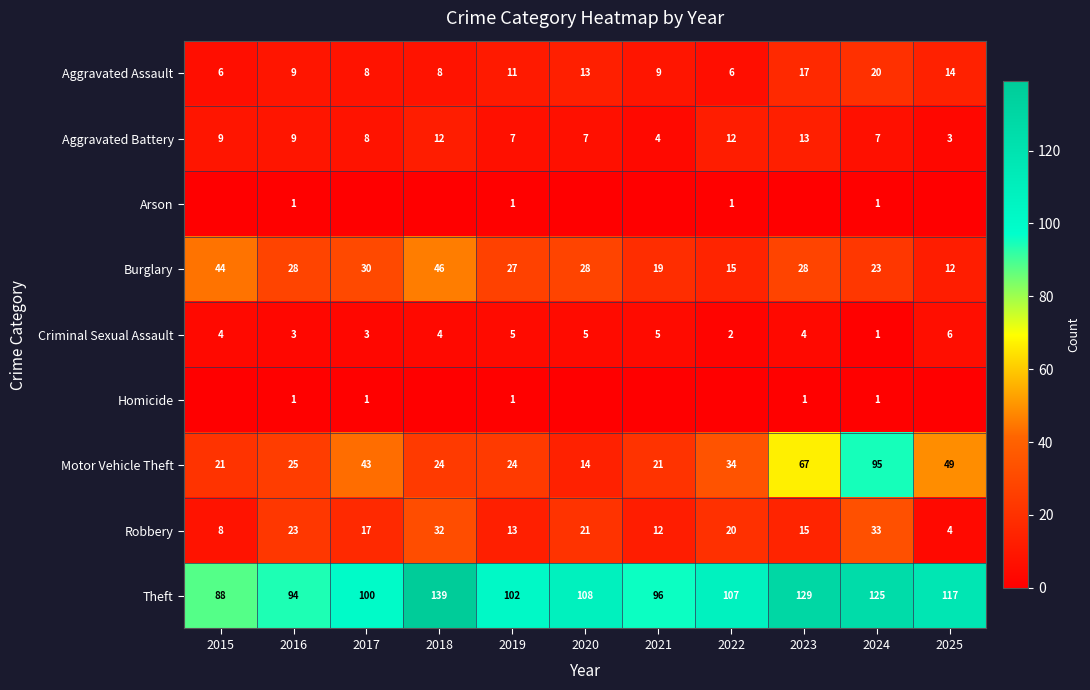

True or false: Homicide has a value of 2 at 2016.

False